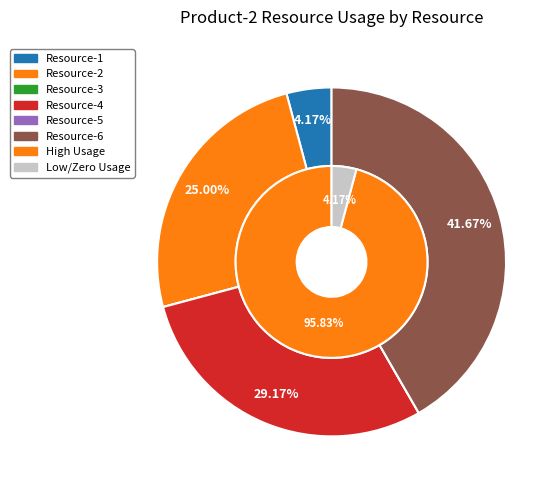

To the nearest percent, what portion does Resource-1 represent?

4%